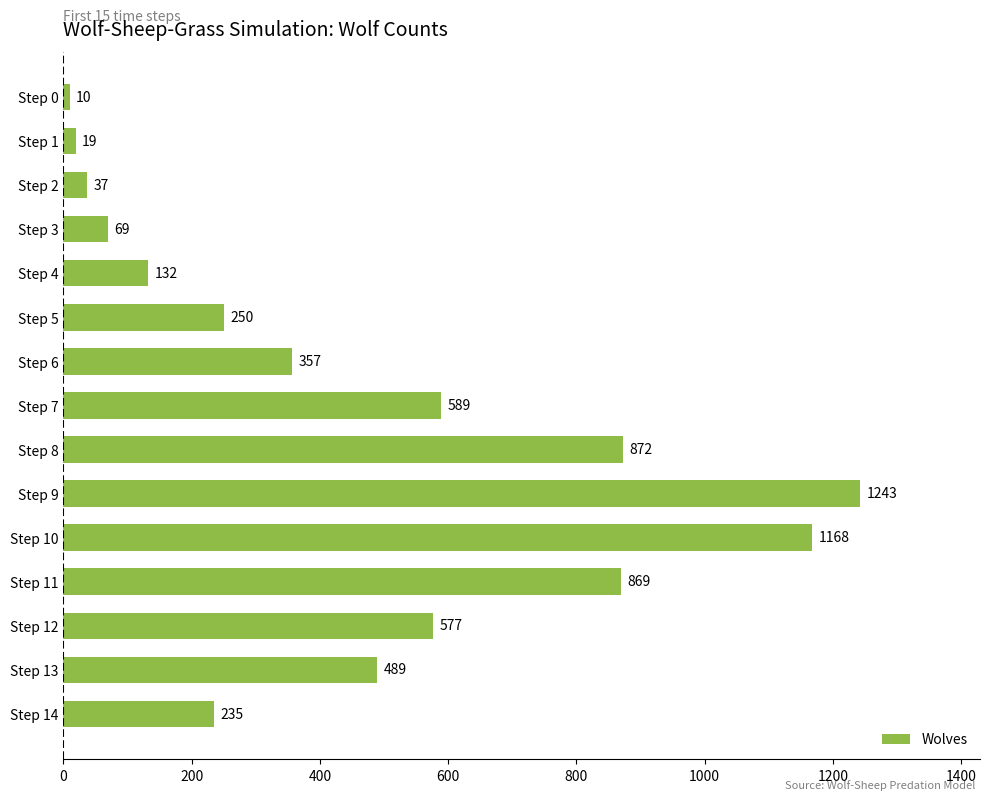

Between Step 13 and Step 2, which is larger?

Step 13